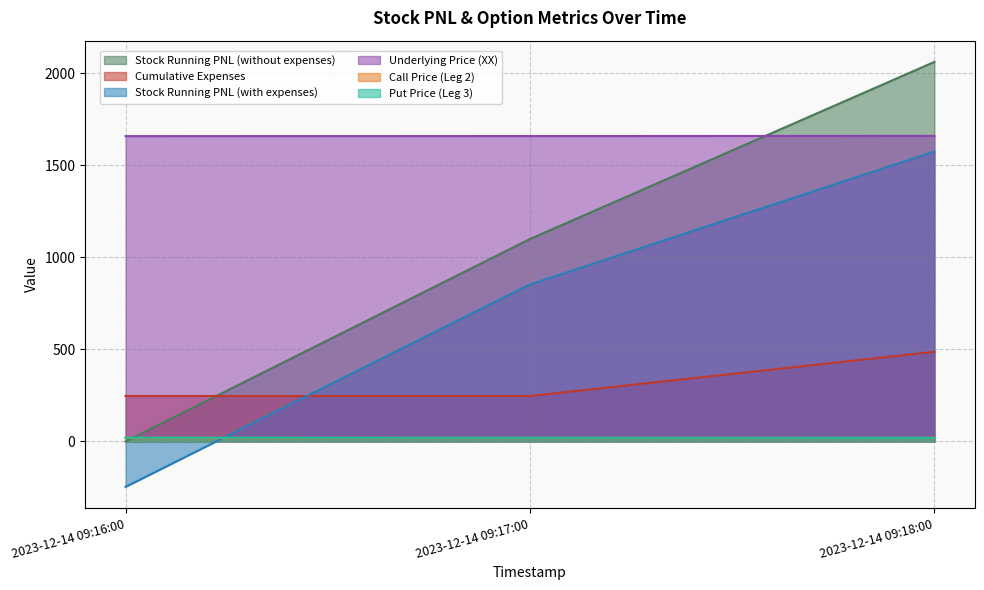

Does the chart display data point markers on the line(s)?

No